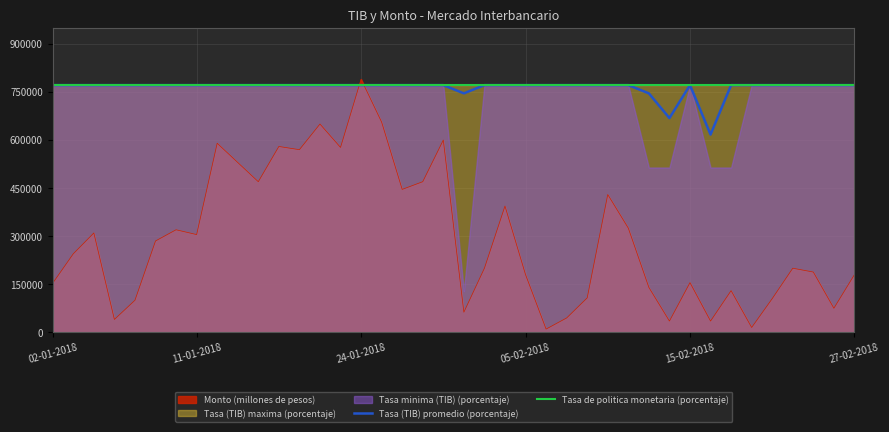

What is the lowest value of the Tasa de politica monetaria (porcentaje) series?

771428.6